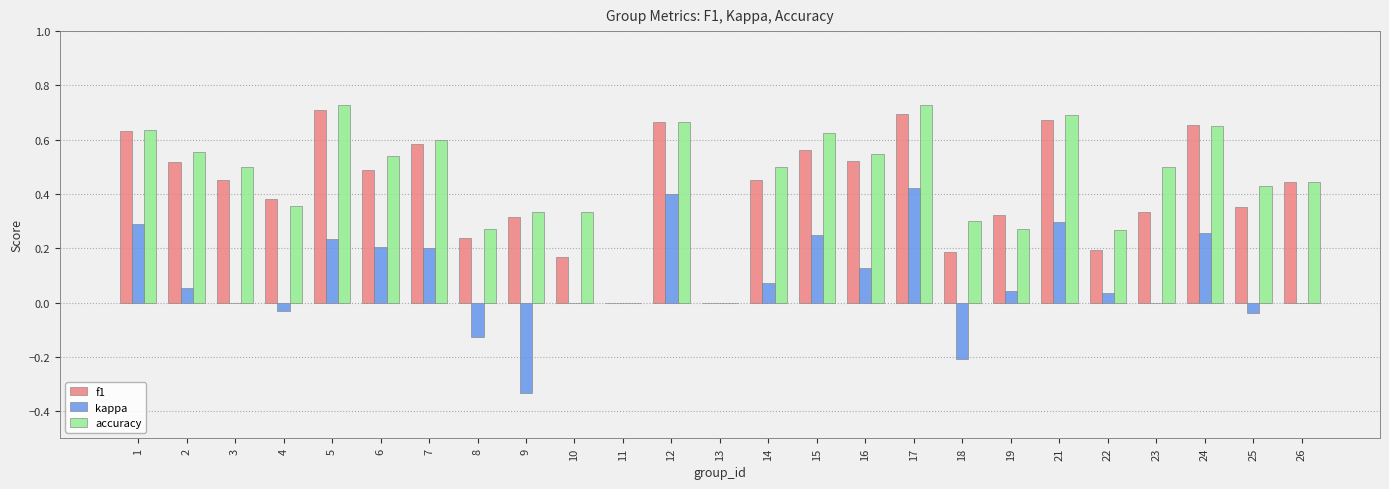

At which category is the sum across all series the highest?

17